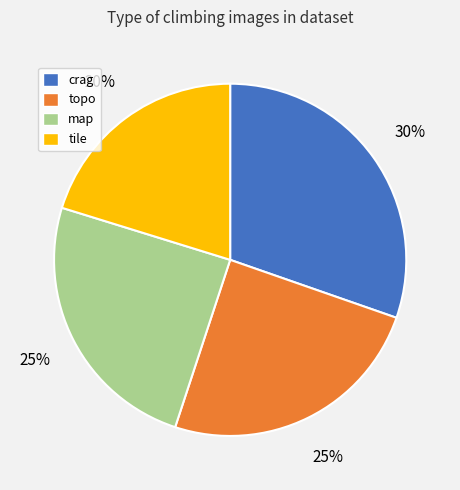

Is topo the majority of the pie?

No